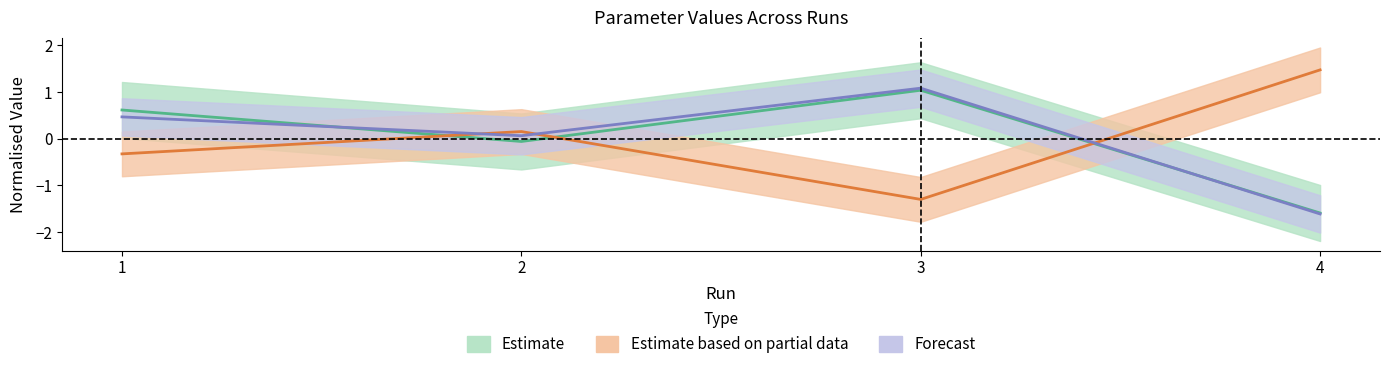

Reading left to right, what are all the values shown in this chart?

param_1: 0.6	-0.1	1.0	-1.6
param_2: -0.3	0.2	-1.3	1.5
param_3: 0.5	0.1	1.1	-1.6